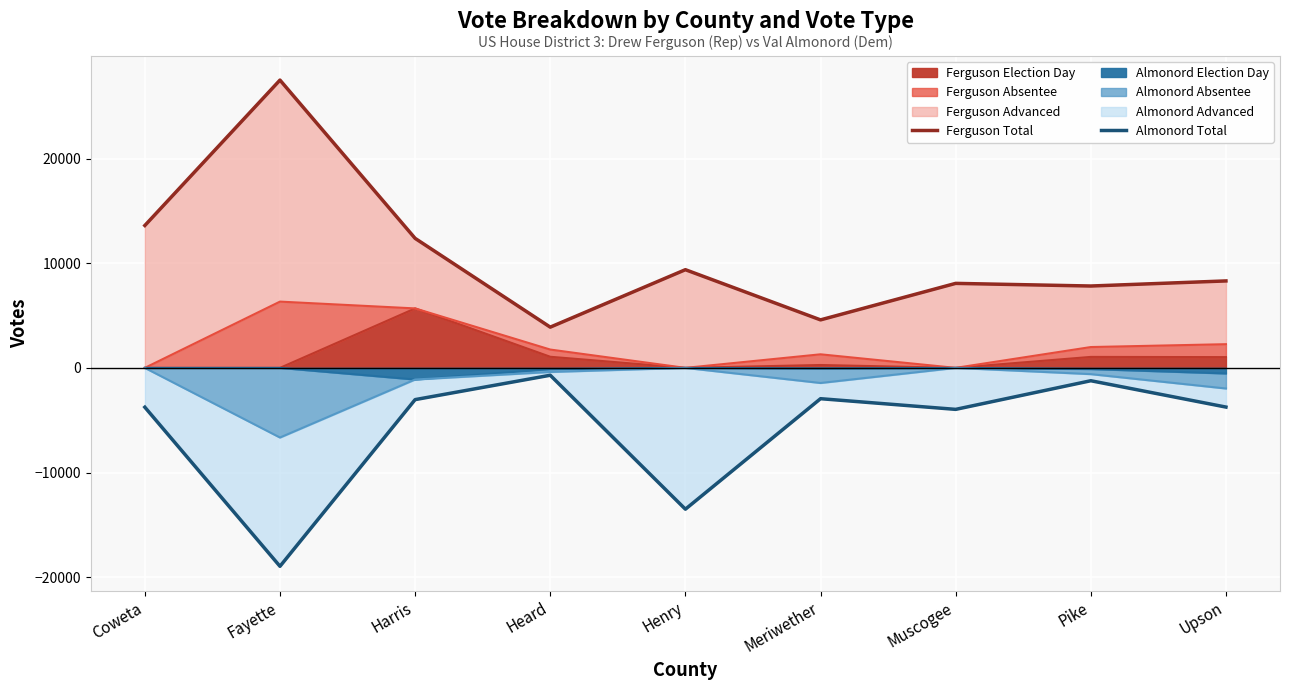

What is the difference between the maximum and minimum values in the Ferguson Total series?

23607